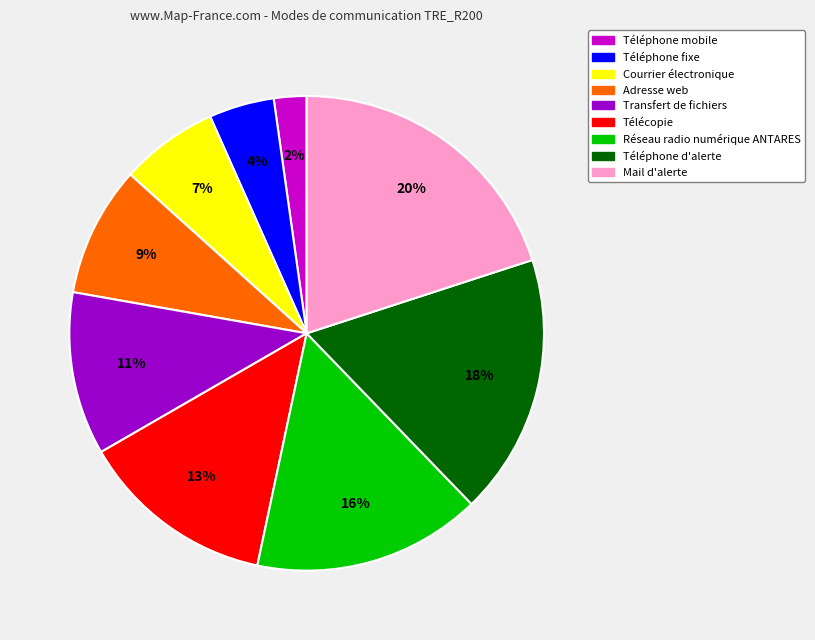

Rank the categories by value from lowest to highest.

Téléphone mobile, Téléphone fixe, Courrier électronique, Adresse web, Transfert de fichiers, Télécopie, Réseau radio numérique ANTARES, Téléphone d'alerte, Mail d'alerte